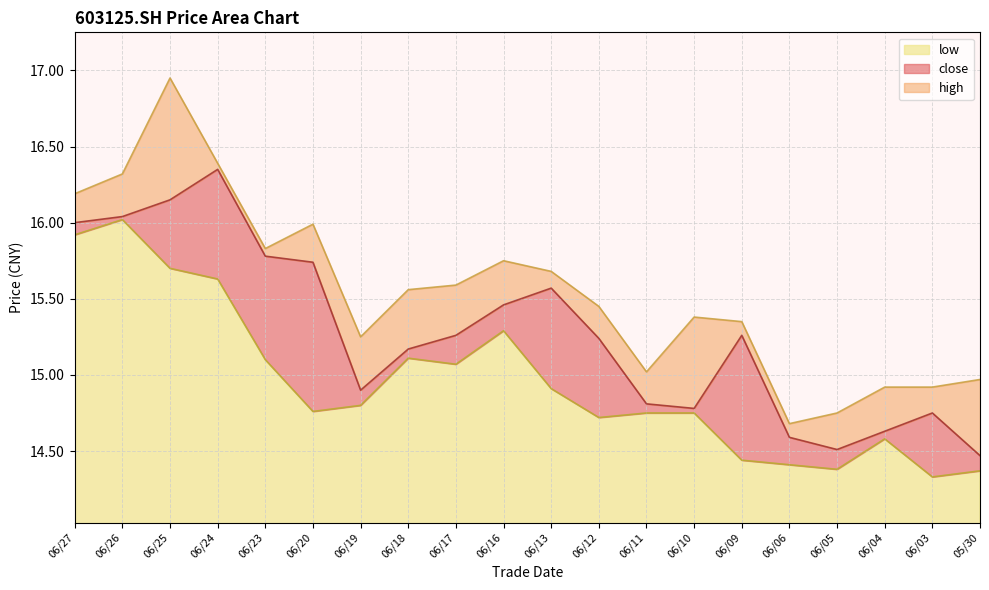

True or false: close and low intersect in this chart.

False